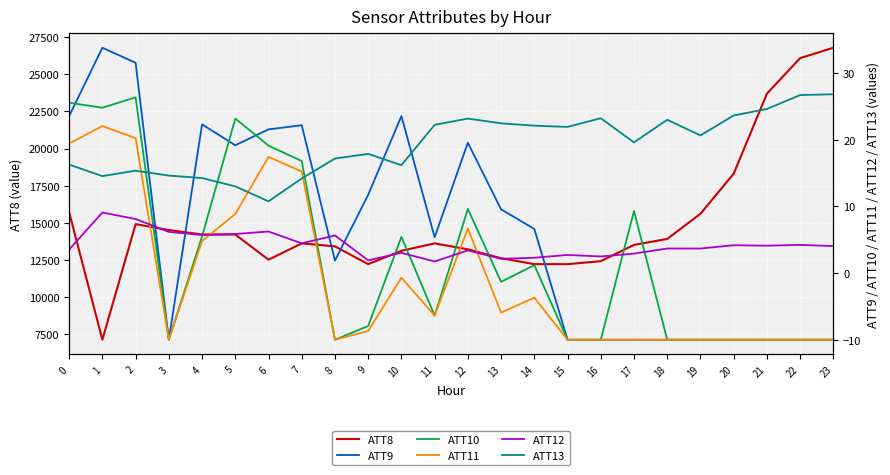

True or false: ATT8 has a value of 23700.0 at 21.

True